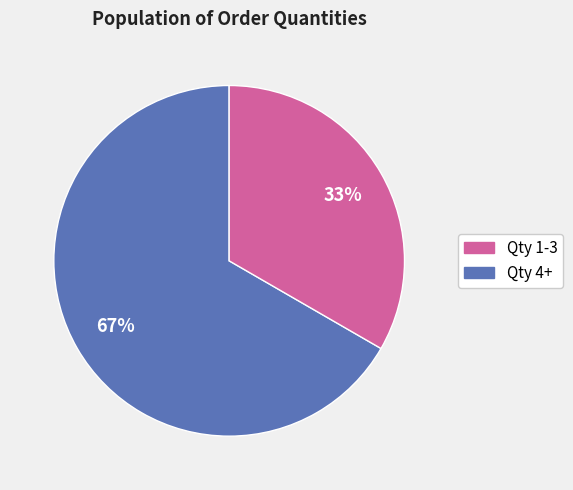

Is there any slice that represents more than half of the pie?

Yes